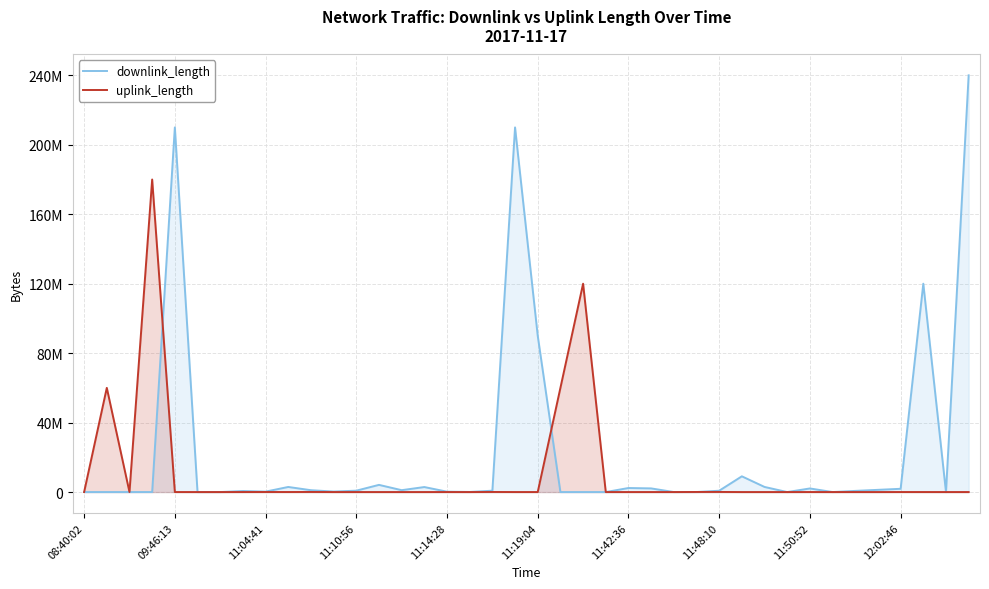

Which series has the largest total across all categories?

downlink_length